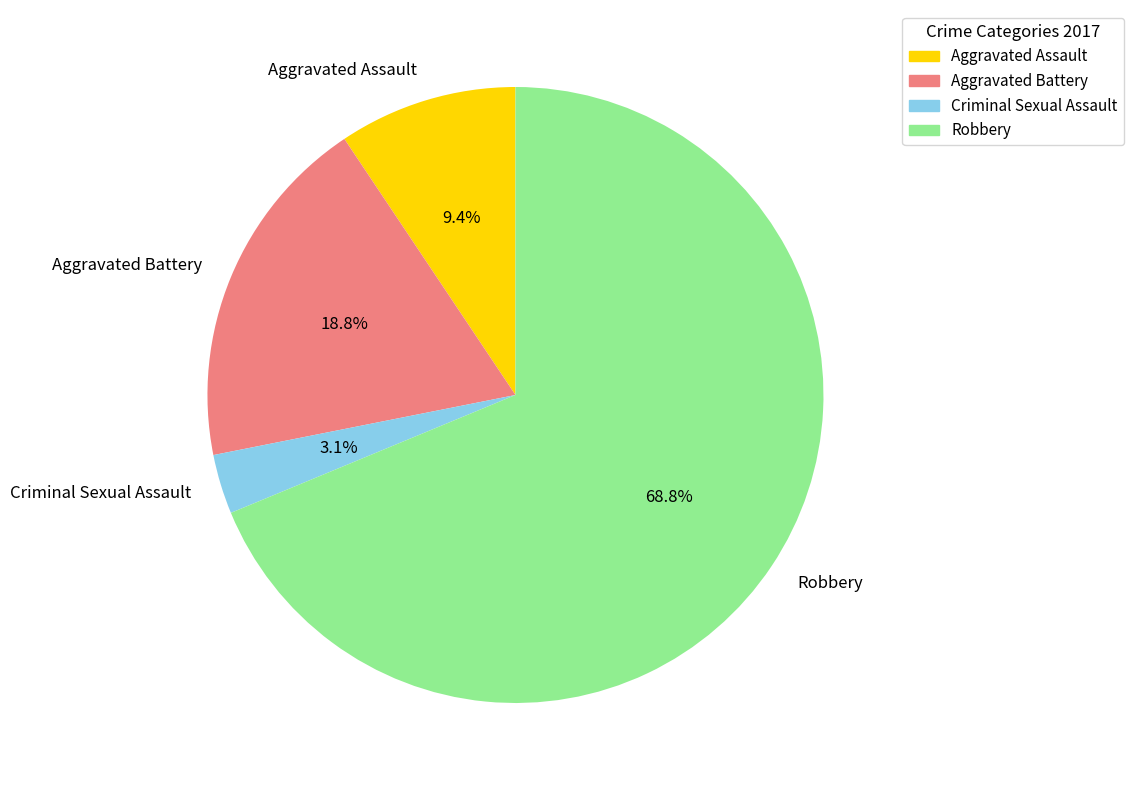

Is it true that Robbery is 59% of the pie?

False